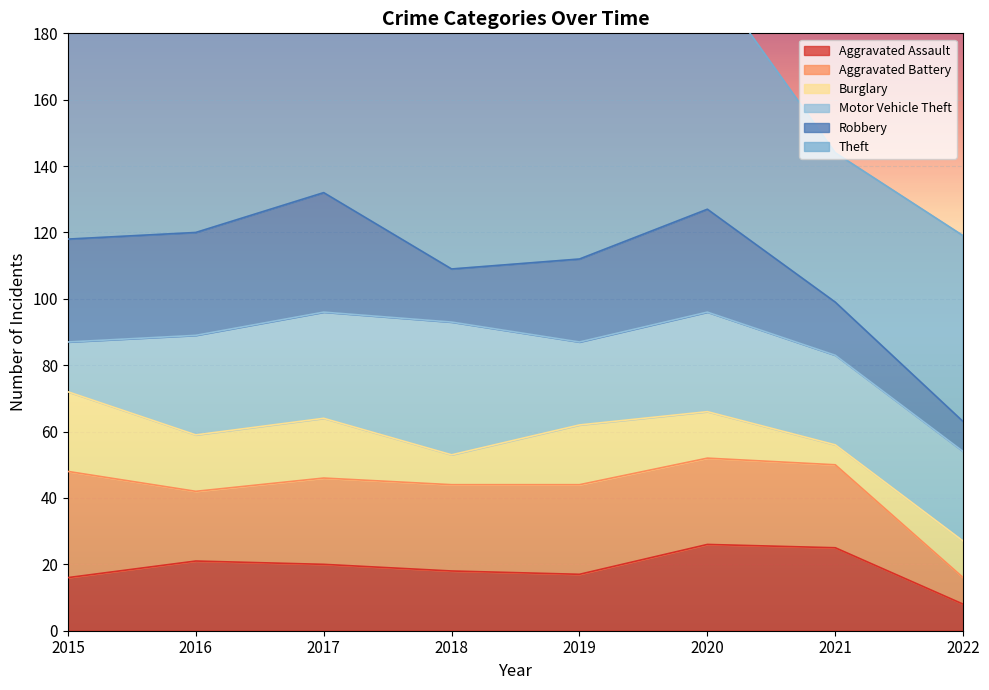

What is the average value of the Aggravated Battery series?

24